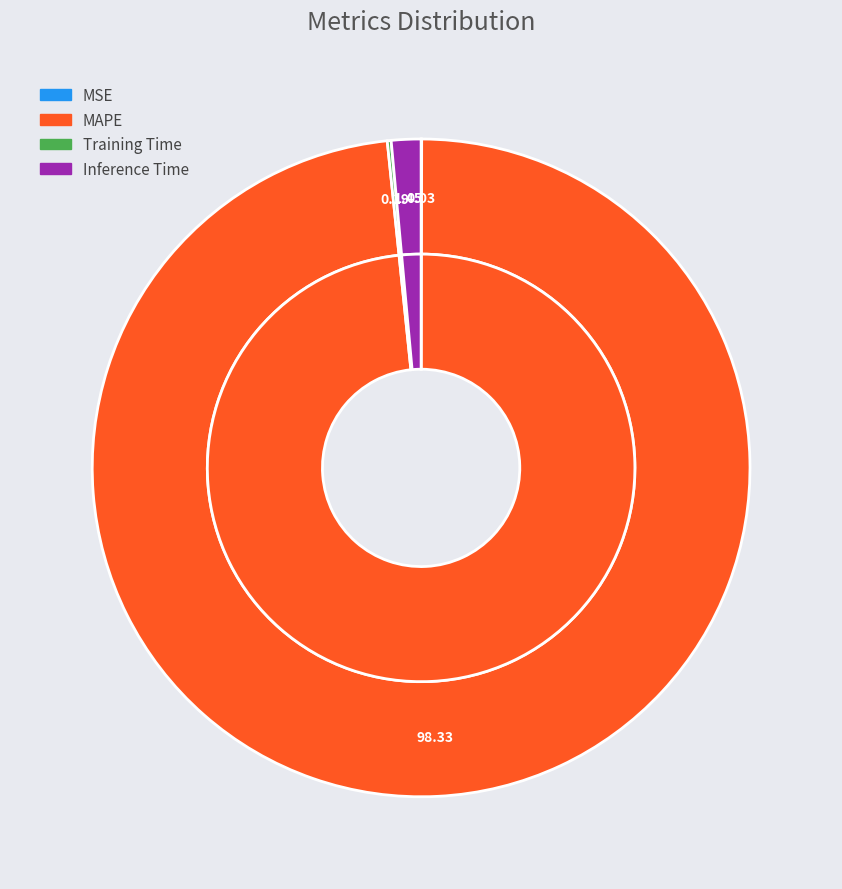

Do Training Time and MSE together represent more than half of the pie?

No